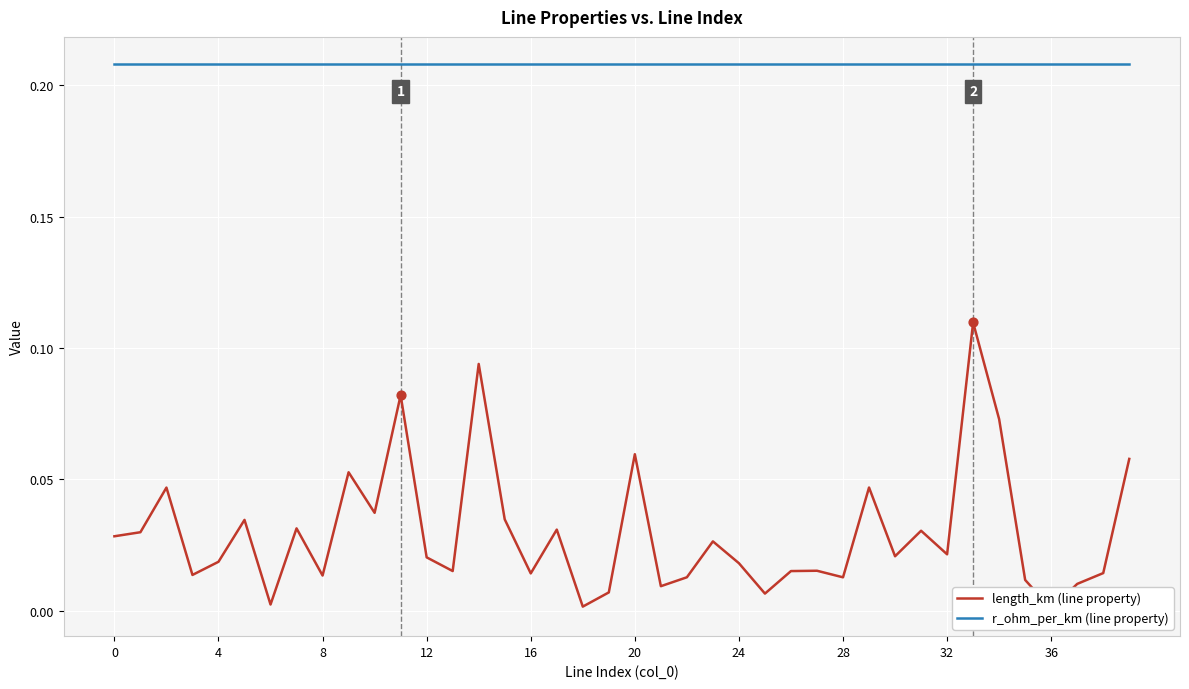

At which category is the sum across all series the highest?

33